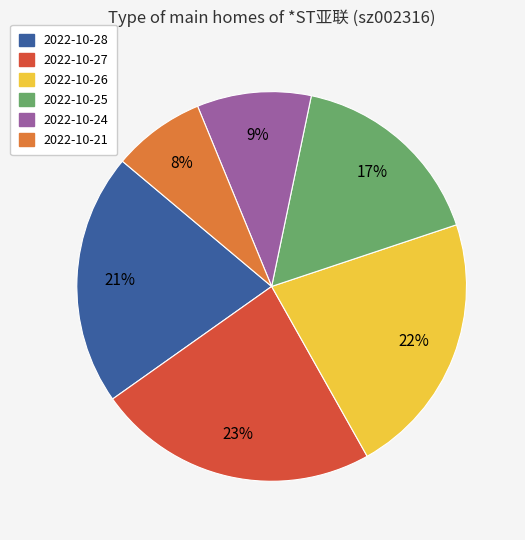

What is the ratio of the value at 2022-10-27 to the value at 2022-10-28?

1.1